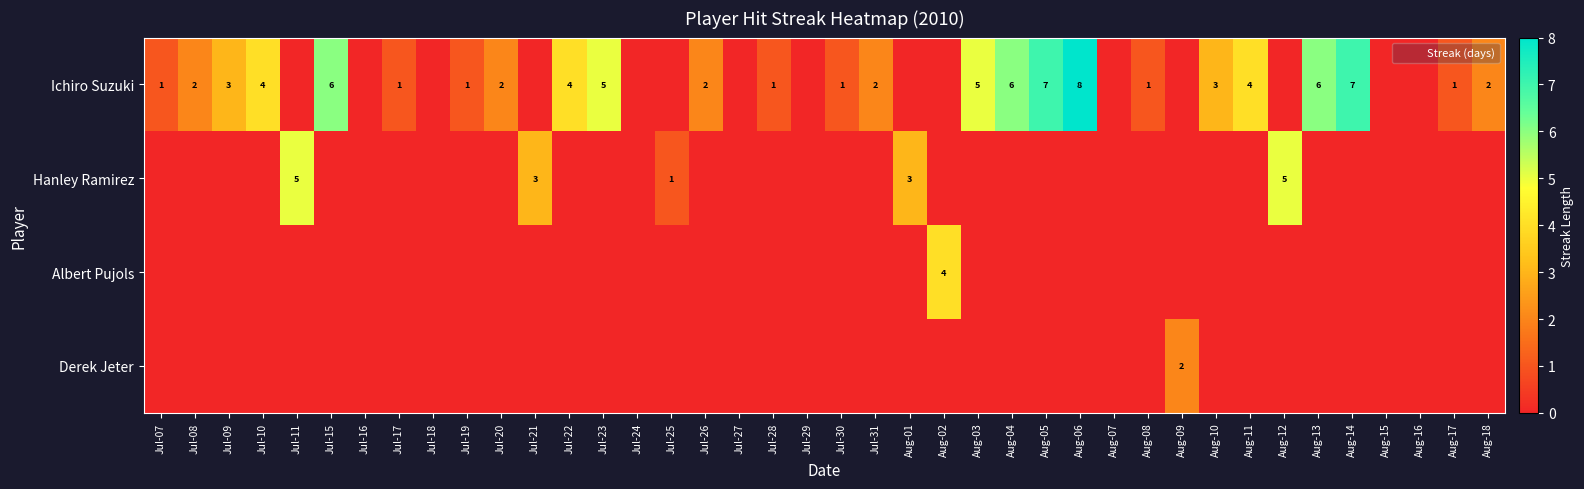

Is the value of Albert Pujols at Aug-09 greater than the value of Ichiro Suzuki at Aug-15?

No